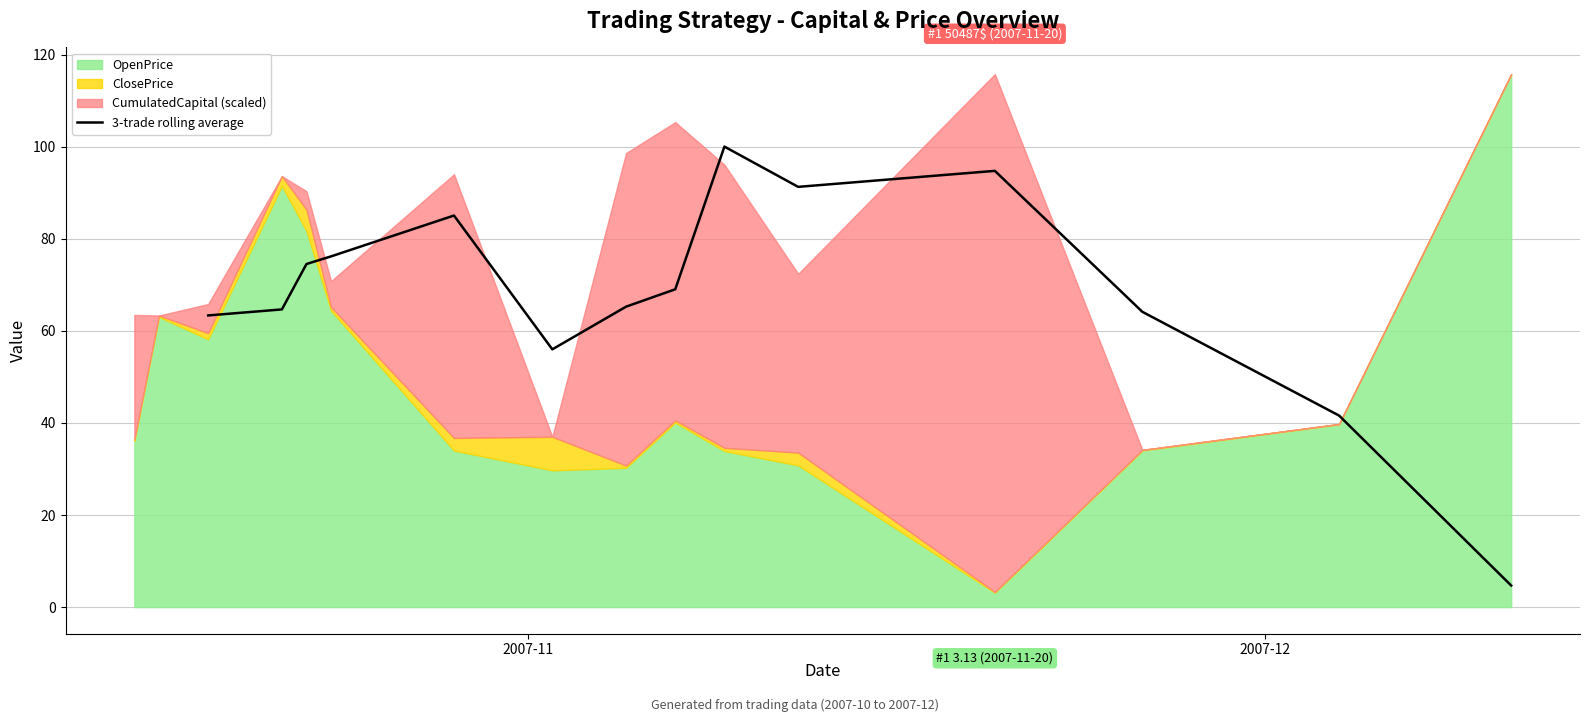

True or false: the data has more than 2 interior local peaks.

True